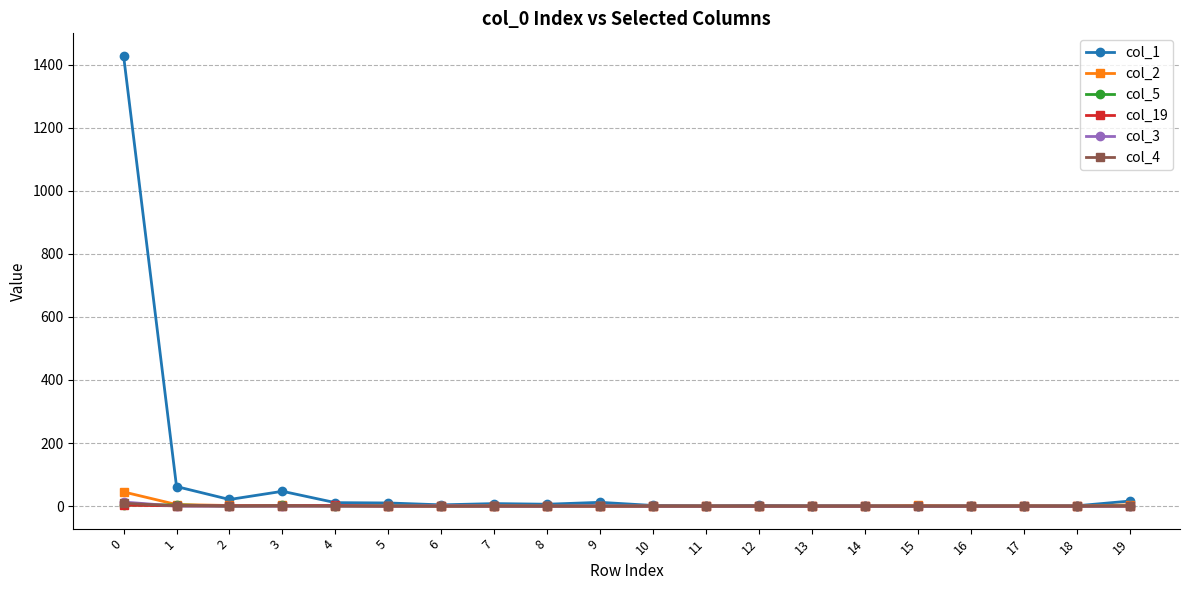

Which series has the largest total across all categories?

col_1